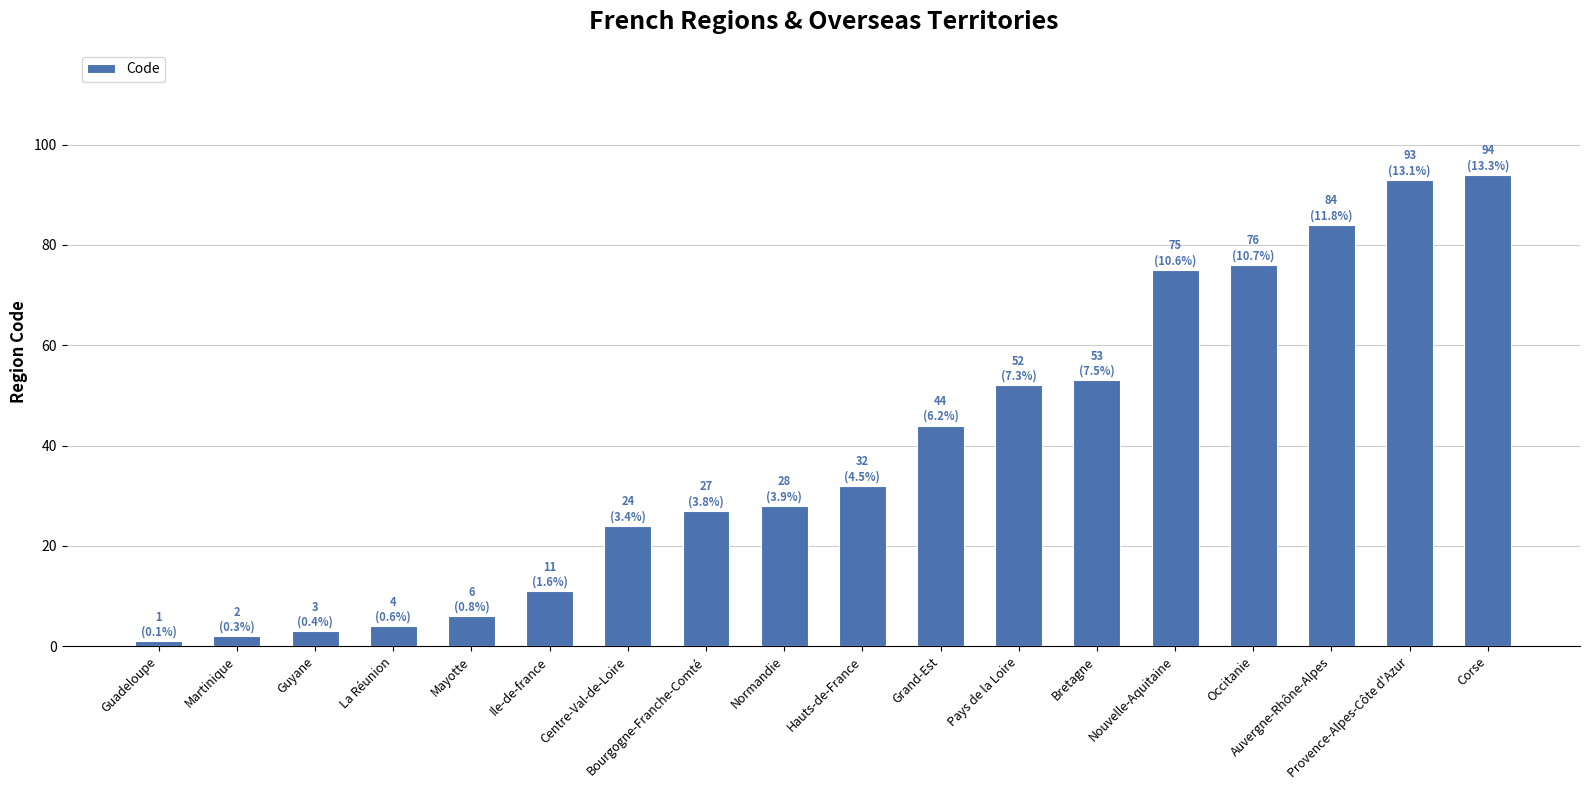

How many data points are less than 32?

9